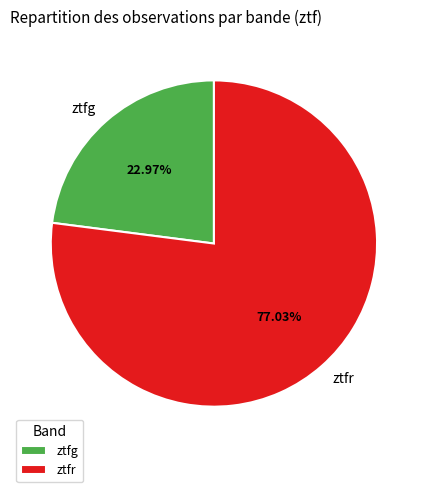

To the nearest percent, what is the difference between the largest and smallest slice percentages?

54%